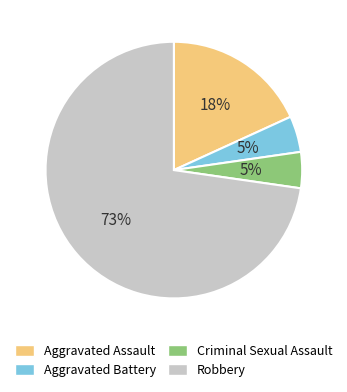

How many segments does this pie chart have?

4